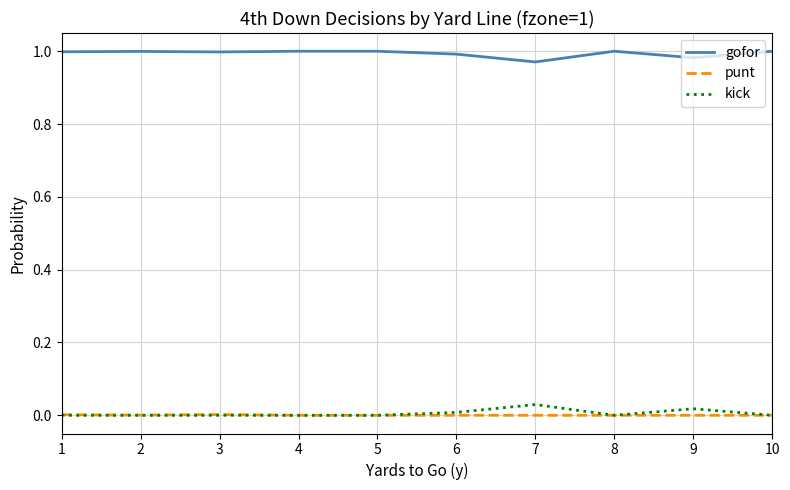

Rank the series by their maximum value, from lowest to highest.

punt, kick, gofor